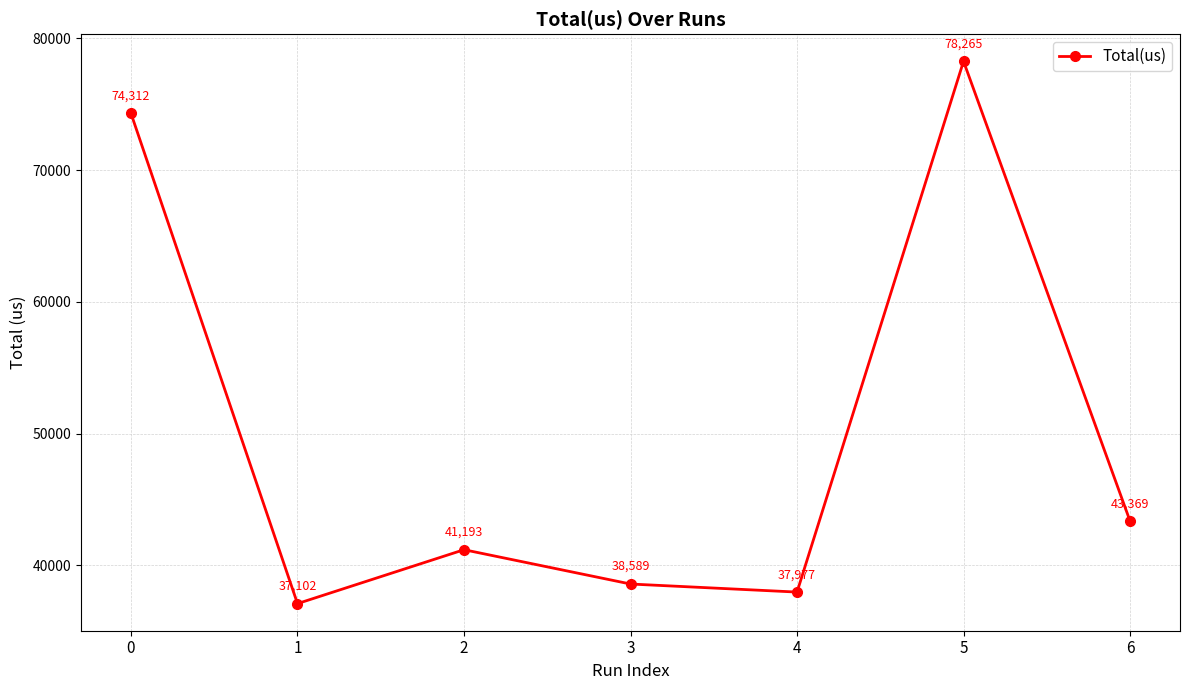

What is the sum of the values at 5 and 3?

116854